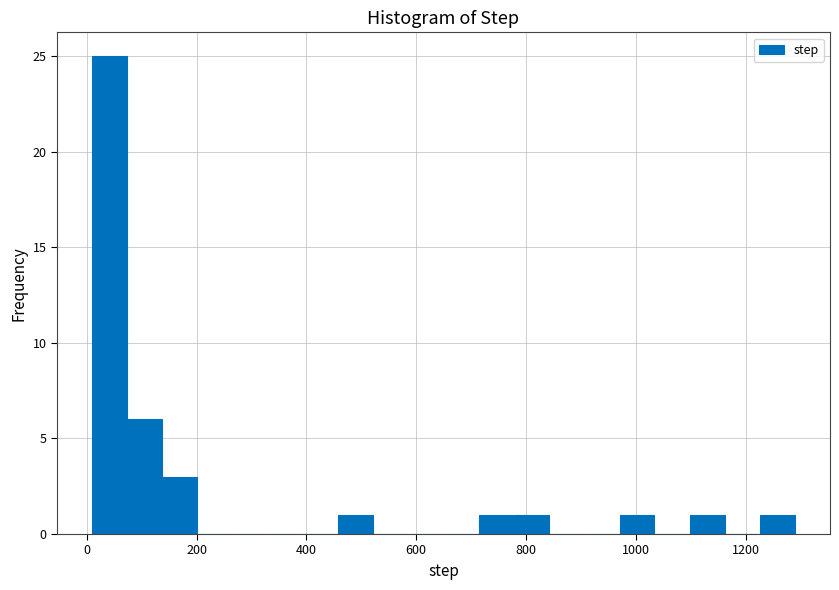

Around what value on the x-axis is the tallest bar? Give the approximate position of its centre, as read against the axis.

40